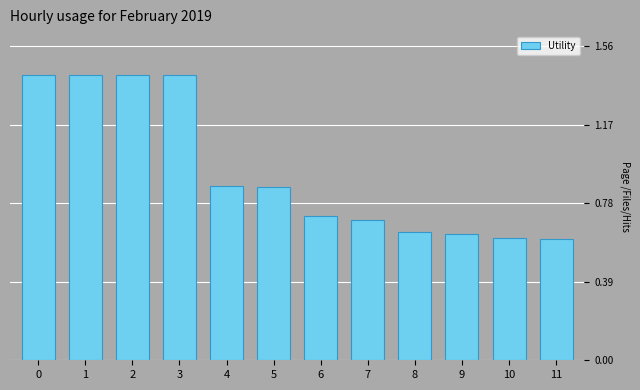

What is the greatest value displayed?

1.4